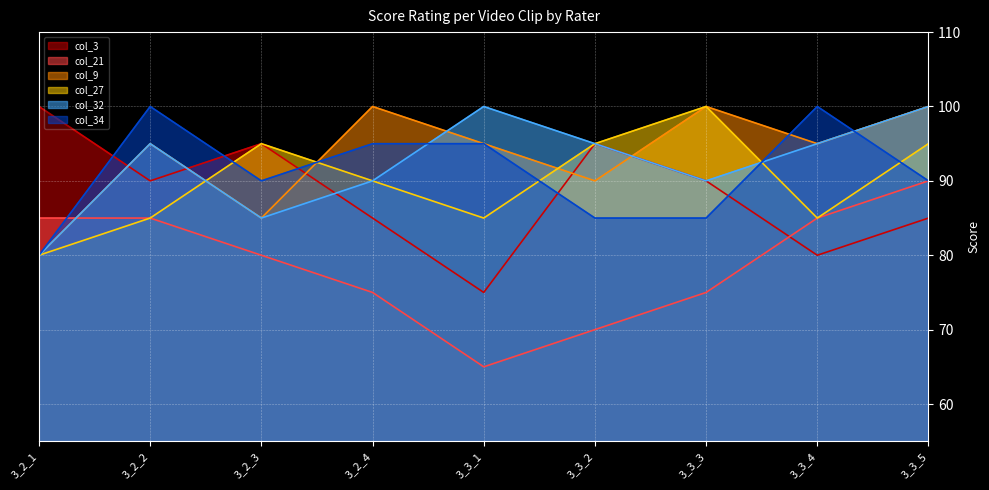

Does the chart display data point markers on the line(s)?

No